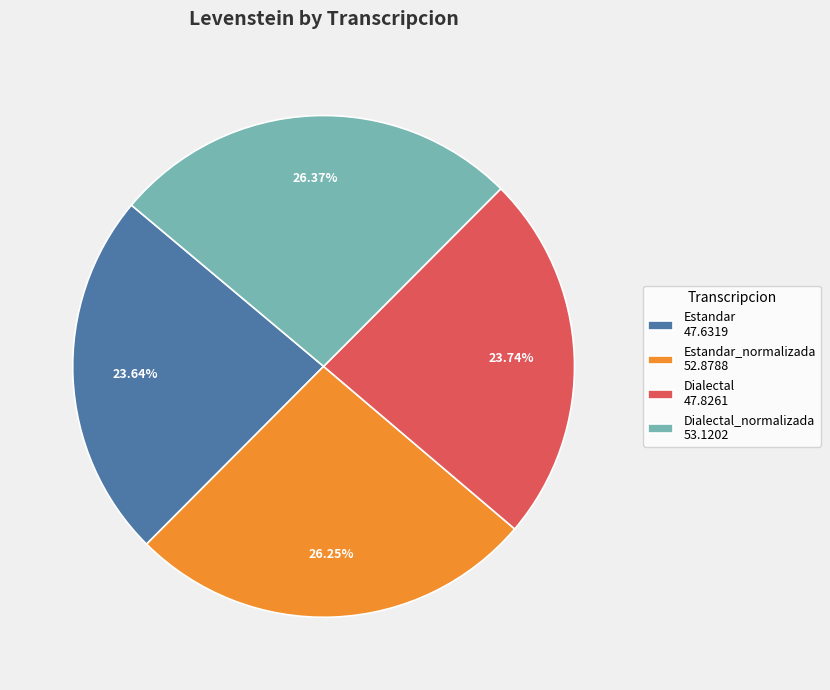

Between Estandar_normalizada 52.8788 and Dialectal 47.8261, which is larger?

Estandar_normalizada 52.8788